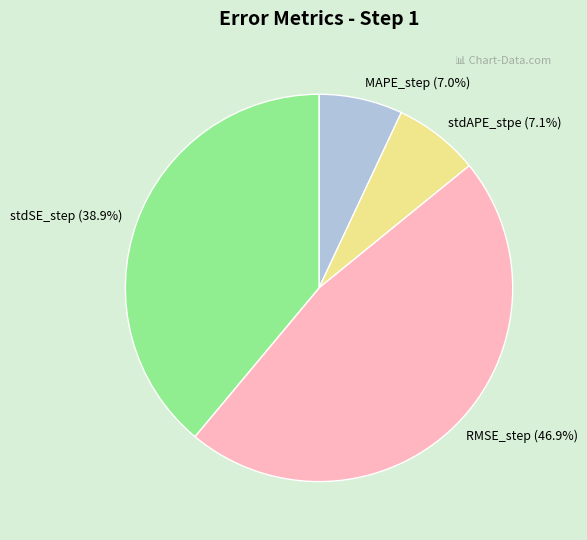

How many slices are in this pie chart?

4